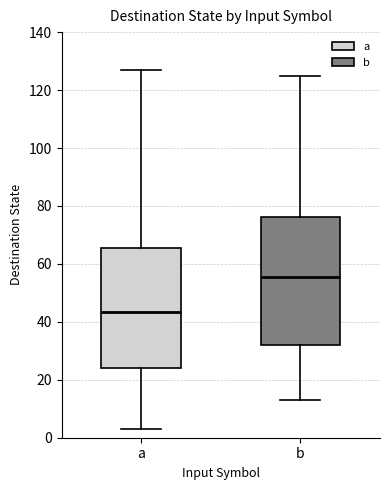

Which box's median line is the lowest?

a